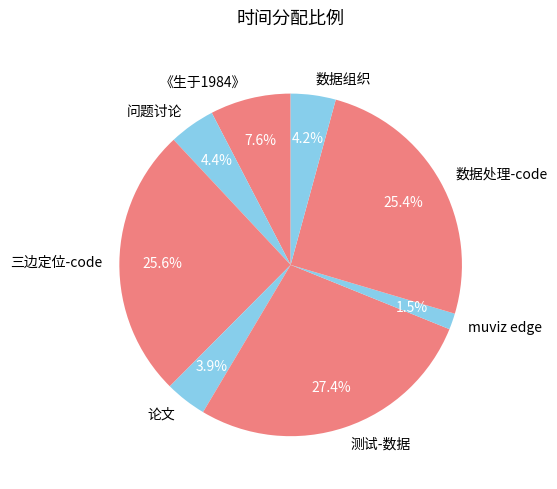

To the nearest percent, what is the combined percentage of 数据组织 and 三边定位-code?

30%